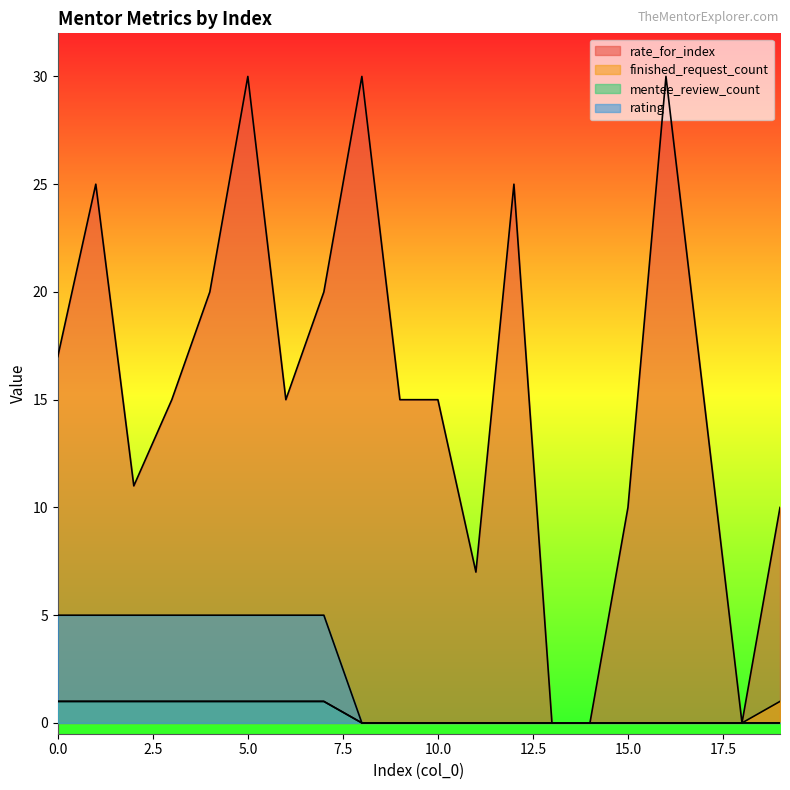

The value of finished_request_count at 5.0 is 0. True or false?

False